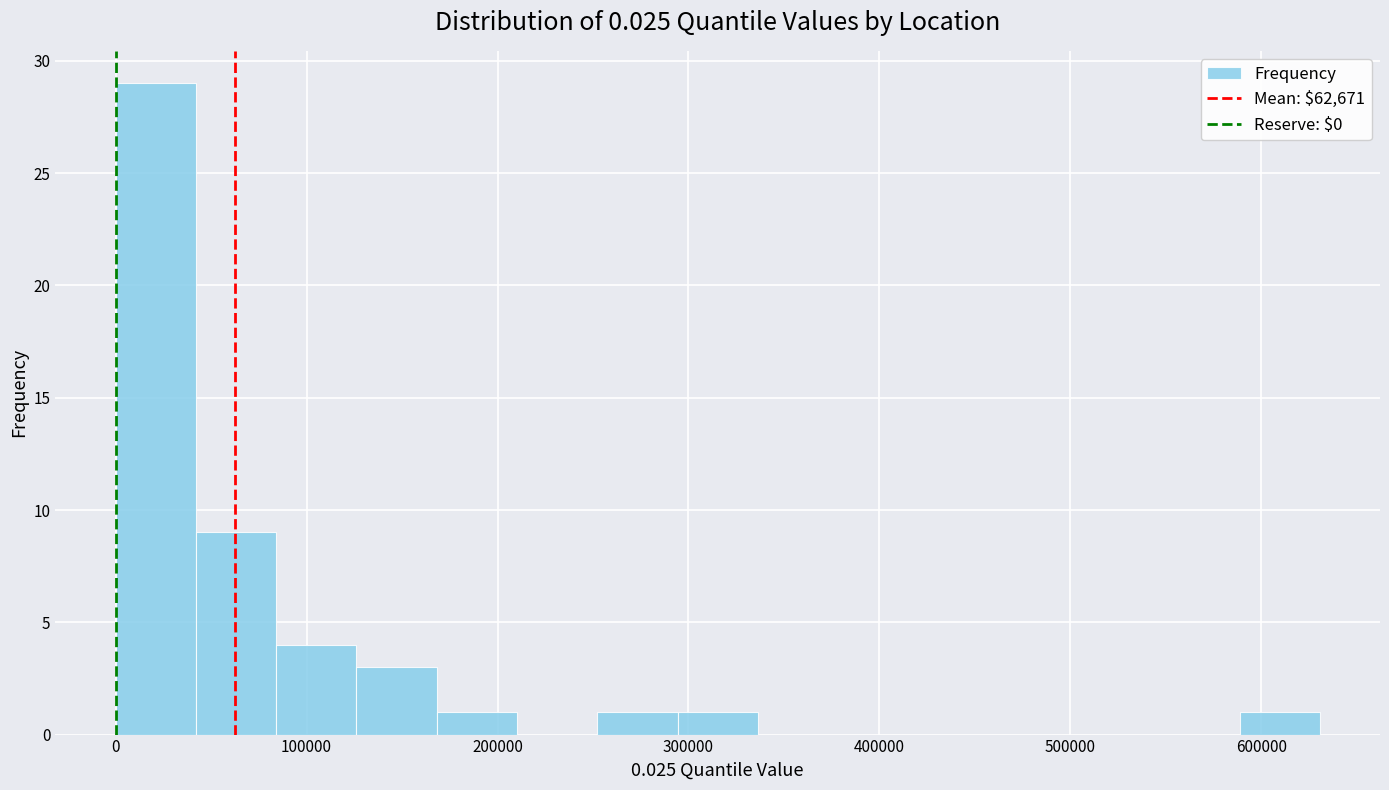

How tall is the bar that spans 170000 to 210000 on the x-axis? Neither the bar edges nor the heights are printed on the chart, so give them approximately, as read against the axes.

1